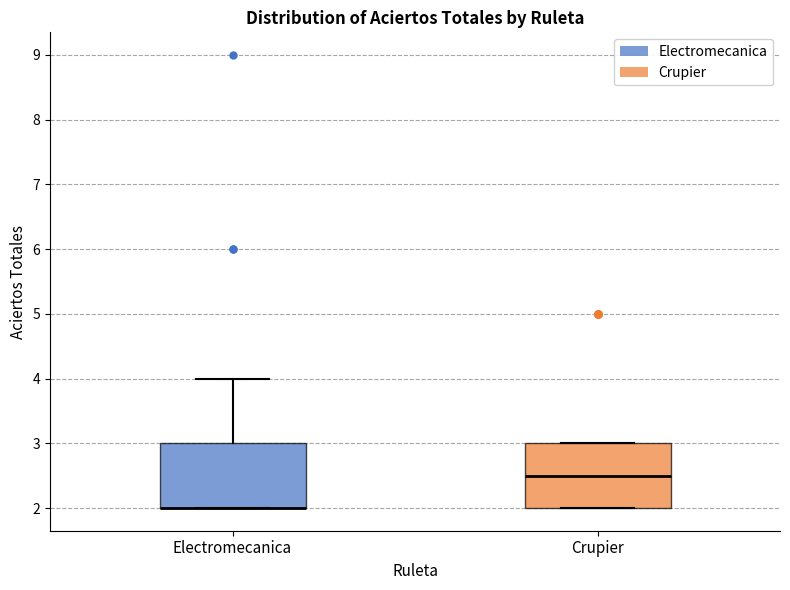

Where does the median line of the box for Crupier sit on the y-axis? The values are not printed on the chart, so give them approximately, as read against the axis.

2.5